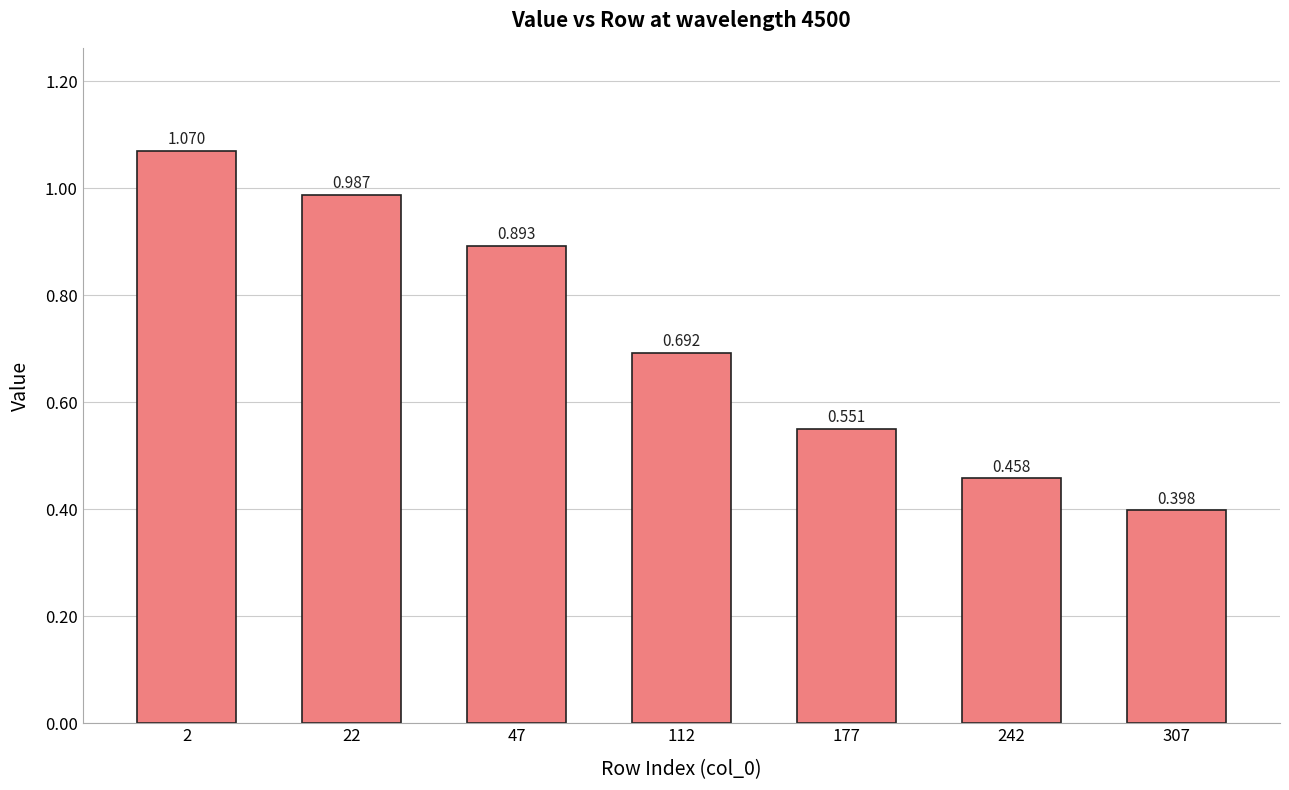

How many series are shown in this chart?

1